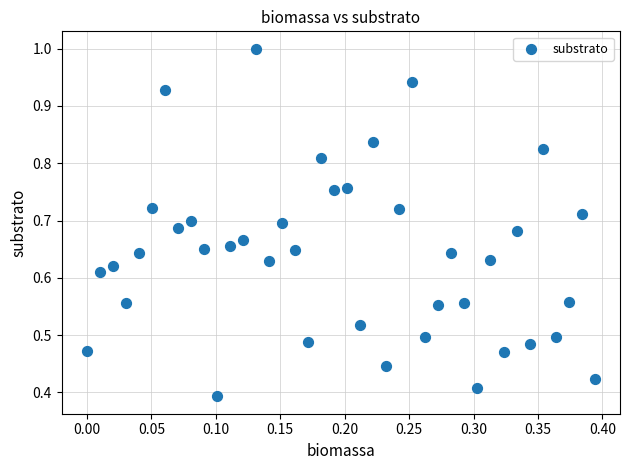

Count the number of points in this scatter plot.

40